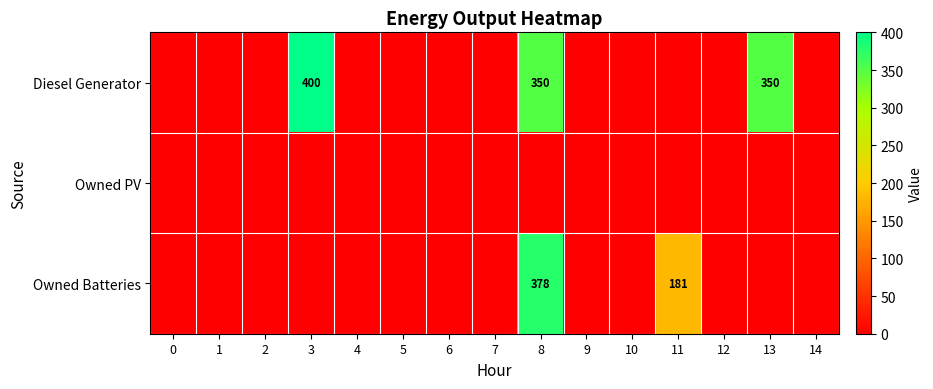

Rank the series by their maximum value, from highest to lowest.

Diesel Generator, Owned Batteries, Owned PV